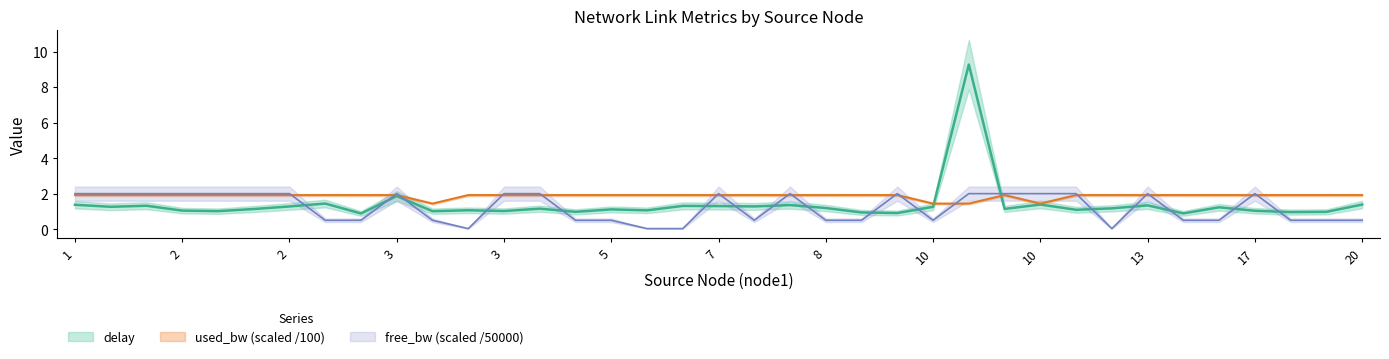

What is the maximum value shown in the chart?

9.3